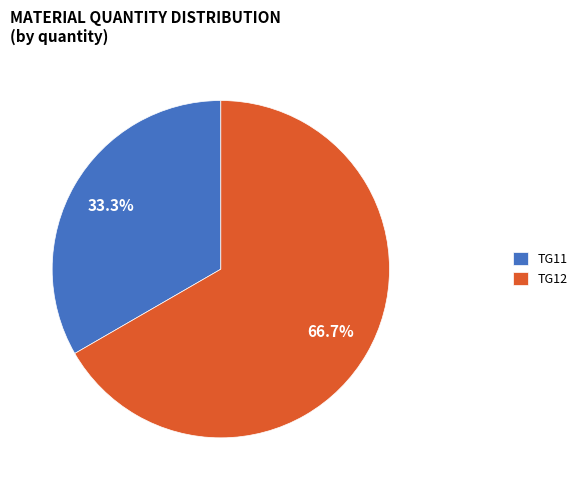

To the nearest percent, what portion does TG11 represent?

33%